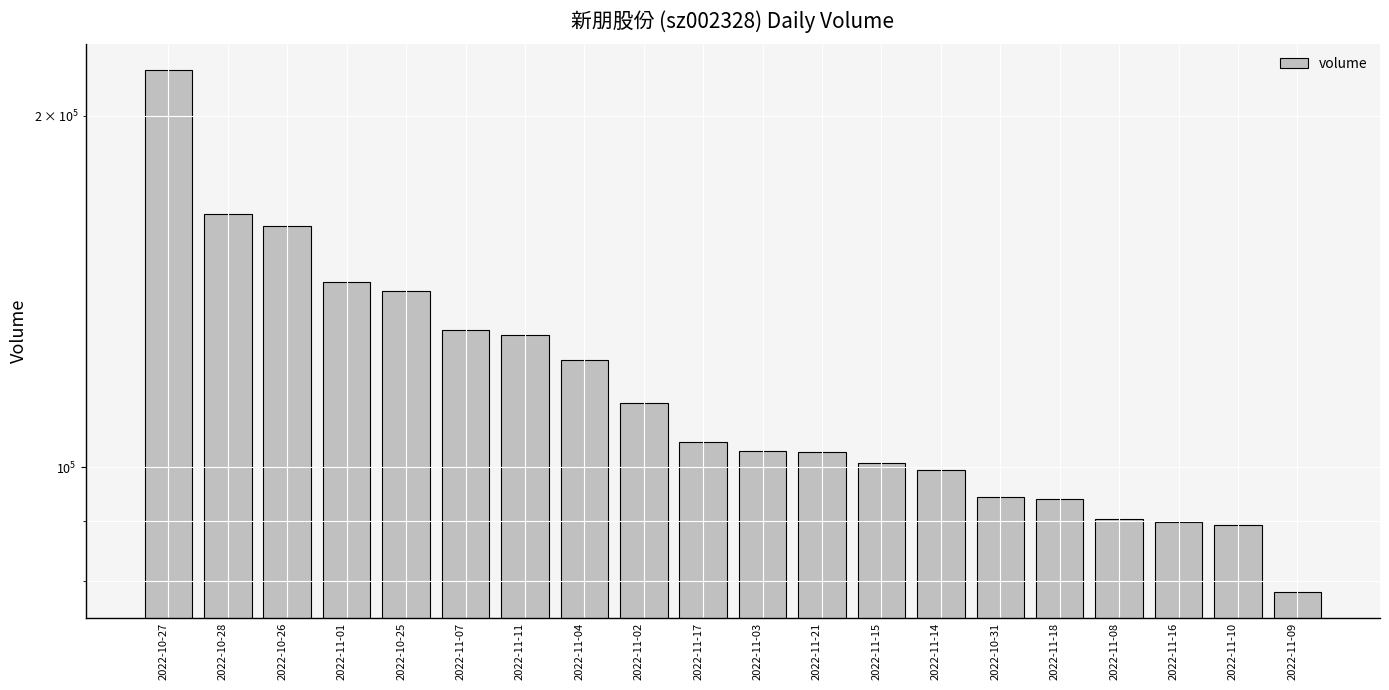

List the labels in order of value, smallest first.

2022-11-09, 2022-11-10, 2022-11-16, 2022-11-08, 2022-11-18, 2022-10-31, 2022-11-14, 2022-11-15, 2022-11-21, 2022-11-03, 2022-11-17, 2022-11-02, 2022-11-04, 2022-11-11, 2022-11-07, 2022-10-25, 2022-11-01, 2022-10-26, 2022-10-28, 2022-10-27